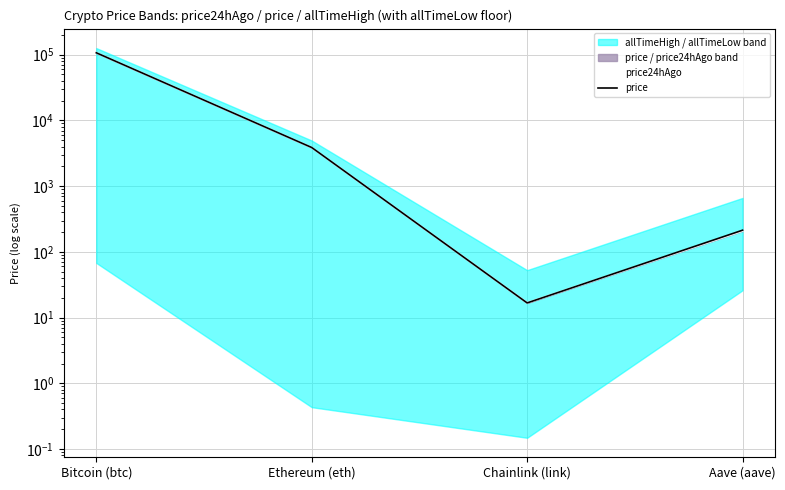

Which series has the largest total across all categories?

price